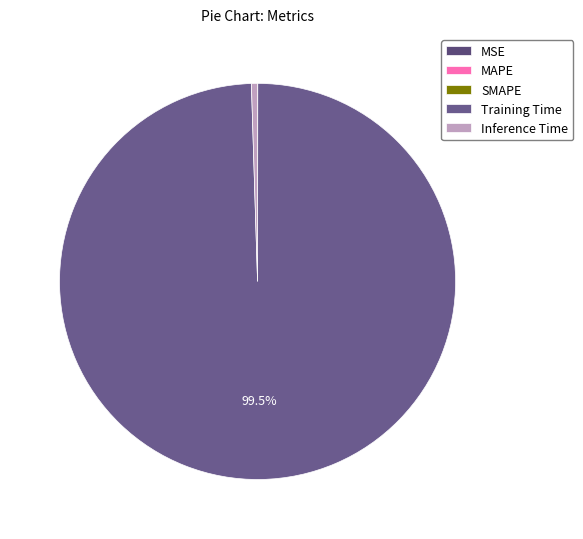

Is there any slice that represents more than half of the pie?

Yes